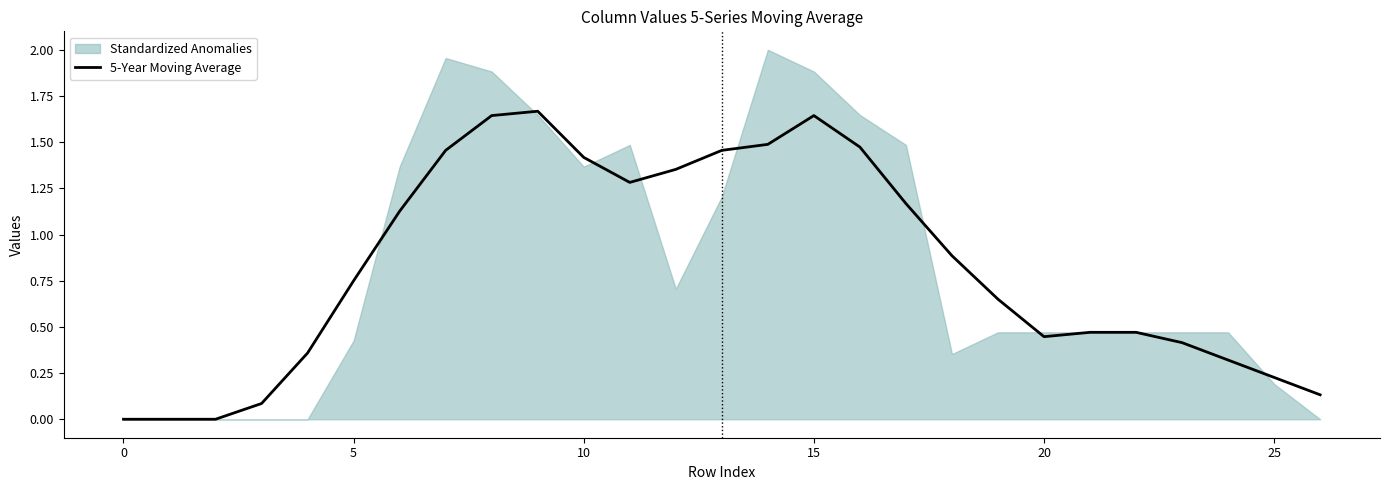

Which has a higher value, 10 or 16?

16